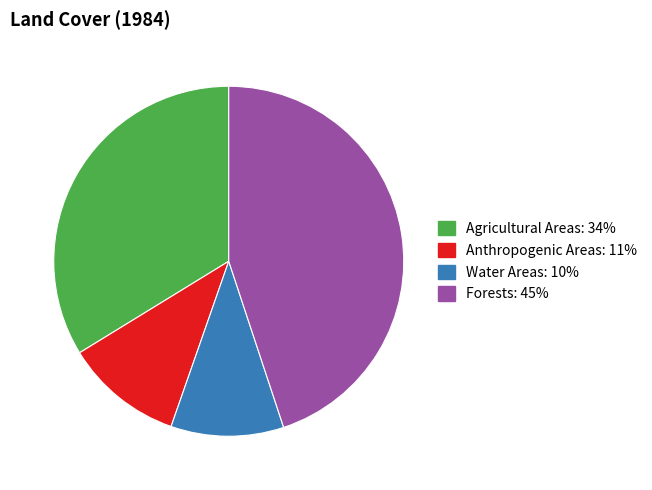

The Anthropogenic Areas slice represents 11% of the pie. True or false?

True